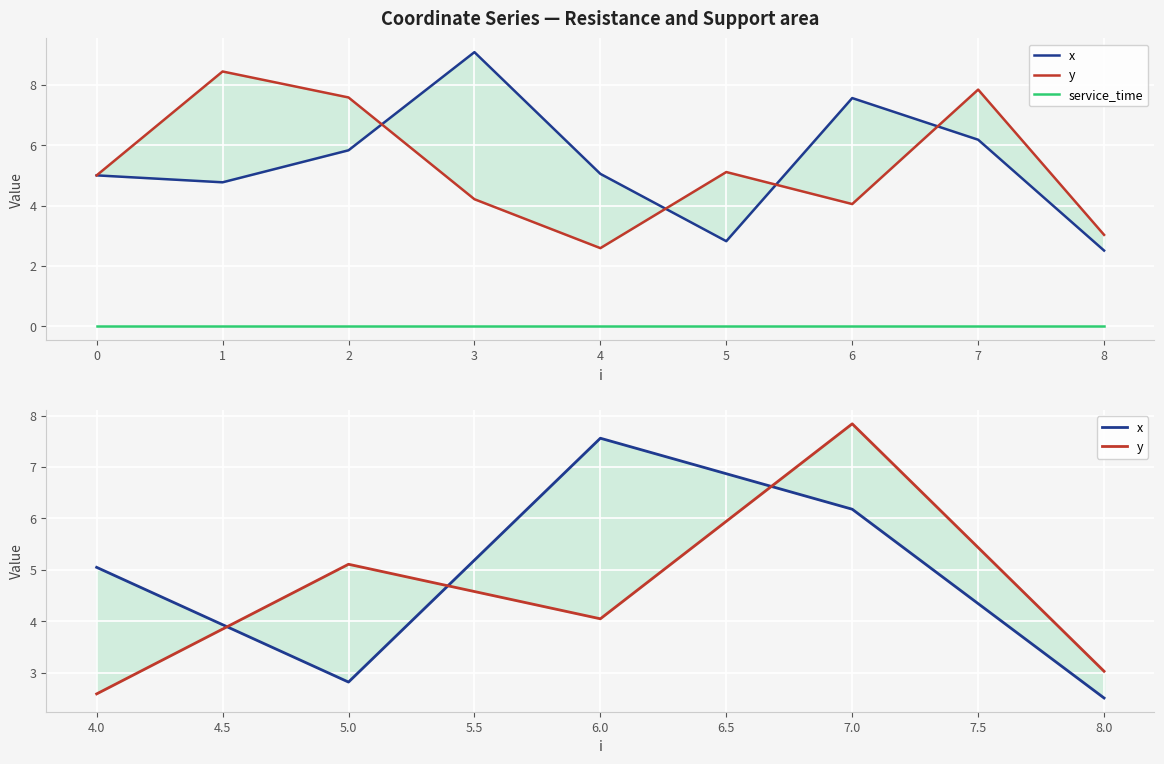

True or false: x and y cross at least once.

True